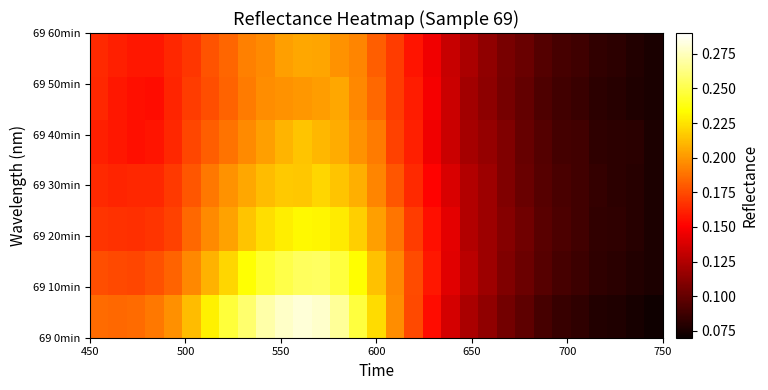

What is the greatest value displayed?

0.3